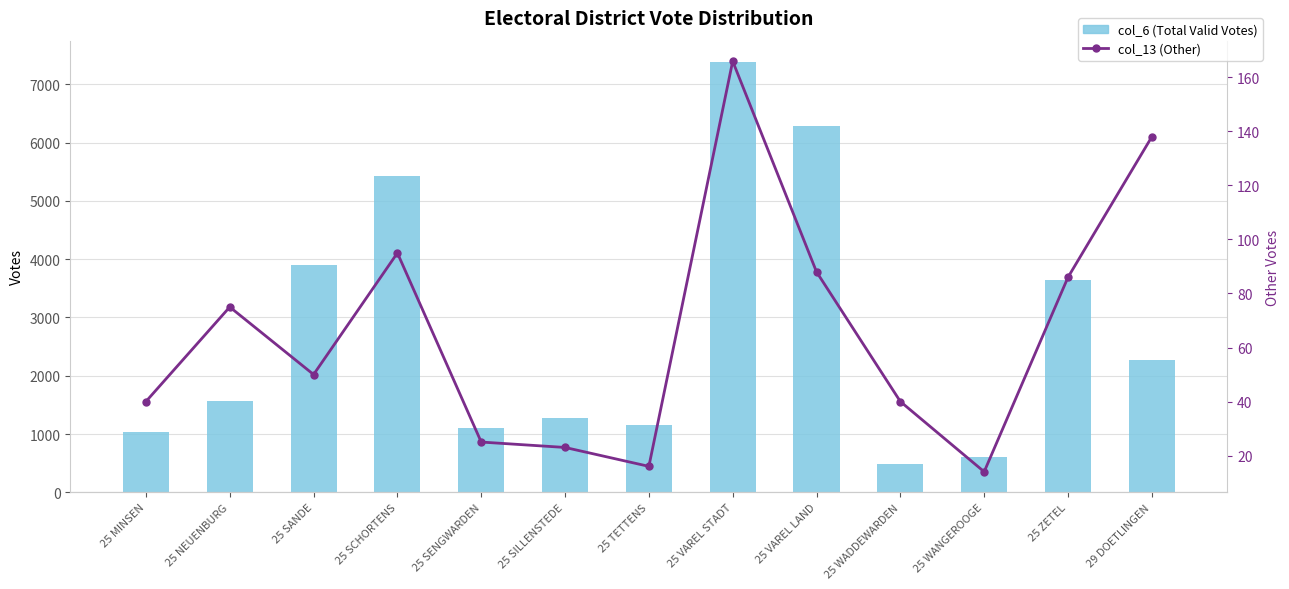

The value of col_13 (Other) at 25 SILLENSTEDE is 34. True or false?

False